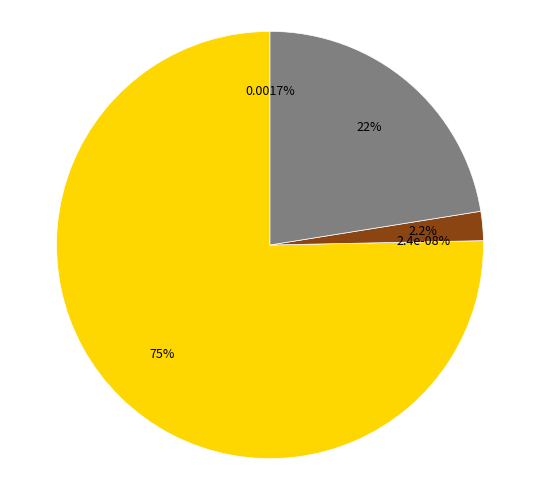

Is it true that Inference Time is 11% of the pie?

False